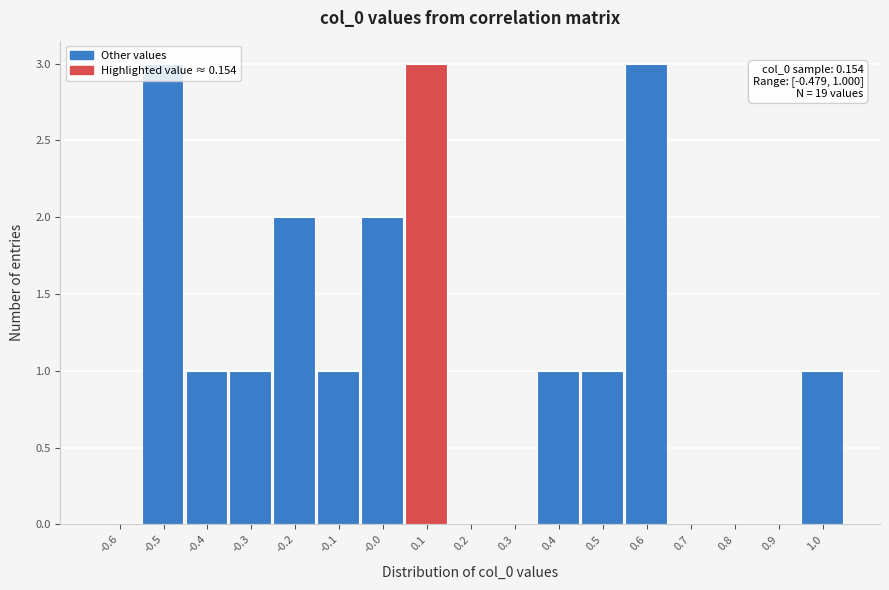

What is the greatest value displayed?

3